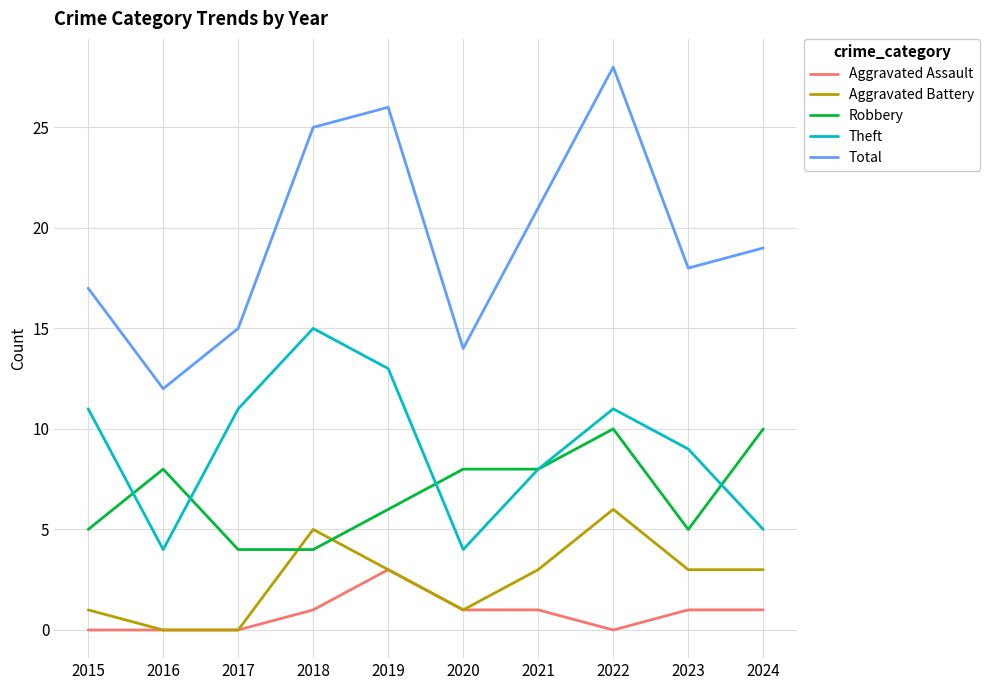

Which category has the highest value across all series?

2022